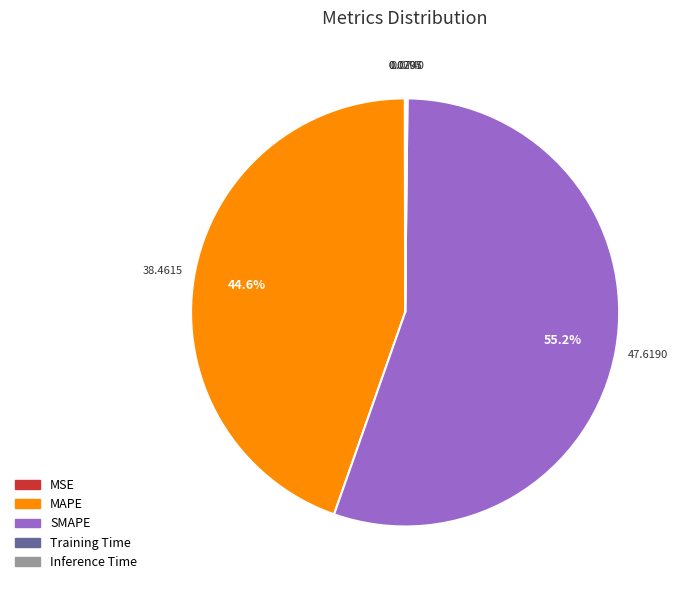

Combined, what portion of the pie is SMAPE and MAPE?

99.8%